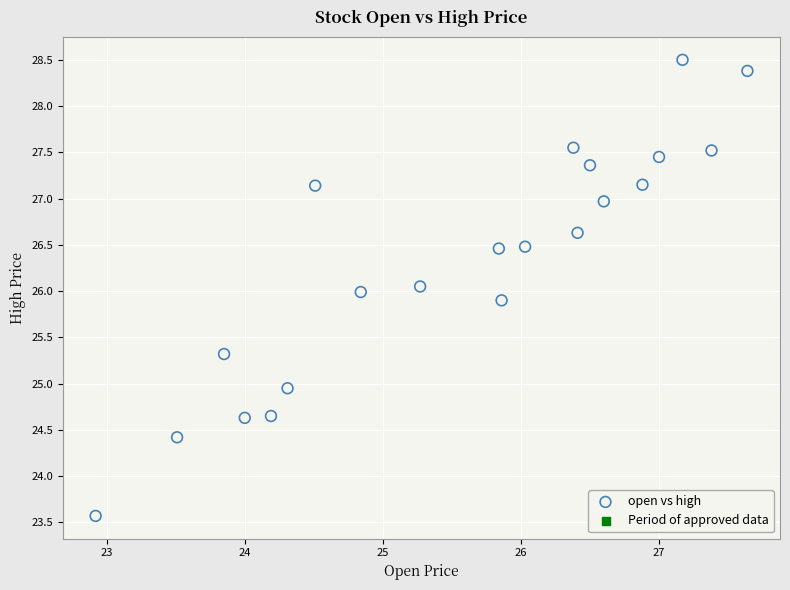

What is the range of X values (max minus min)?

4.7